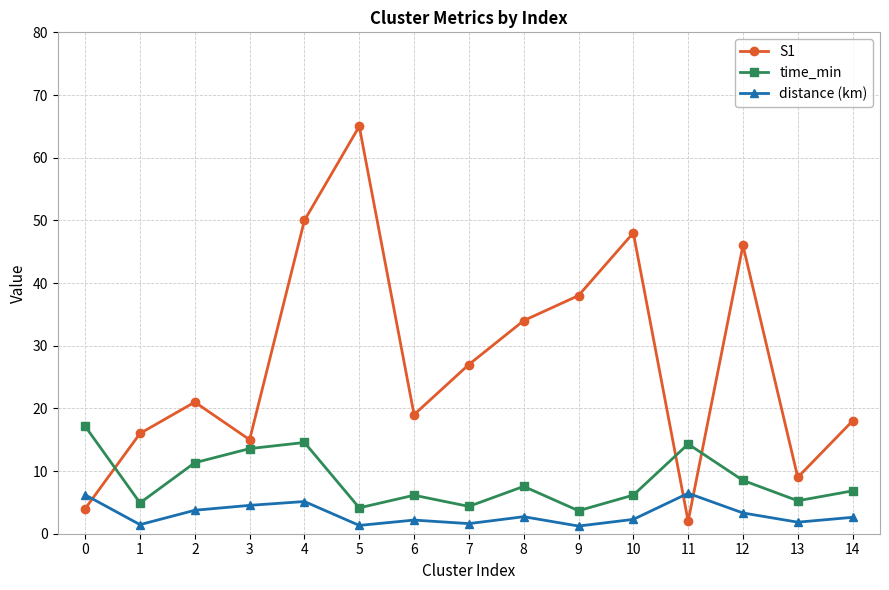

What is the maximum value for S1?

65.0